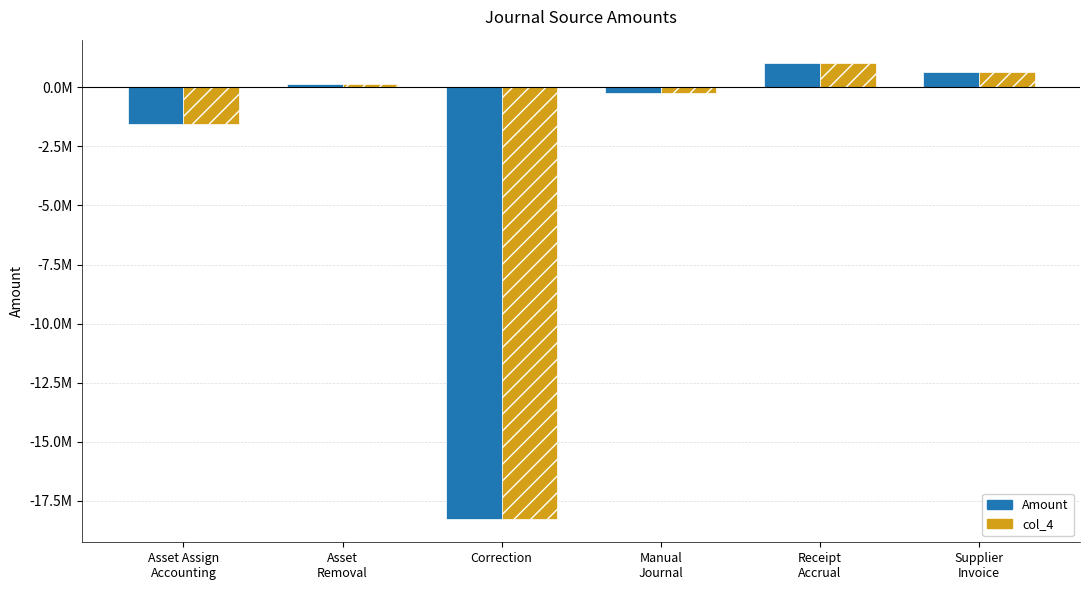

What value does the Amount series have at Asset Assign
Accounting?

-1544702.1